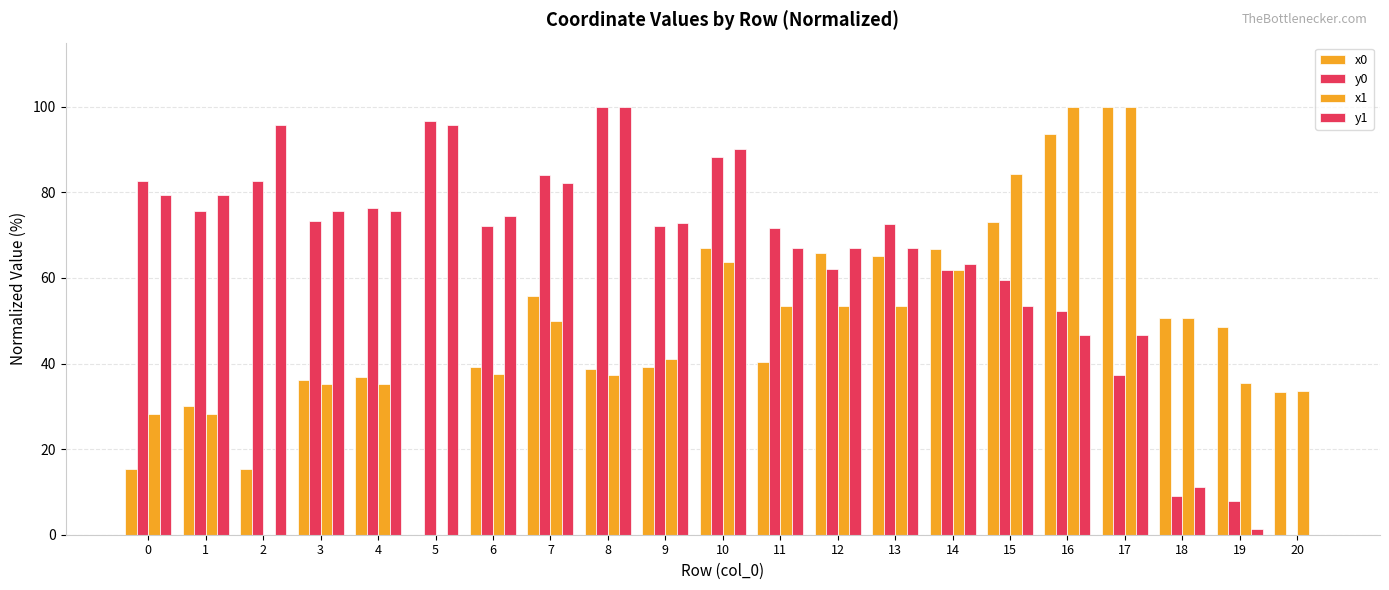

Are the bars horizontal?

No